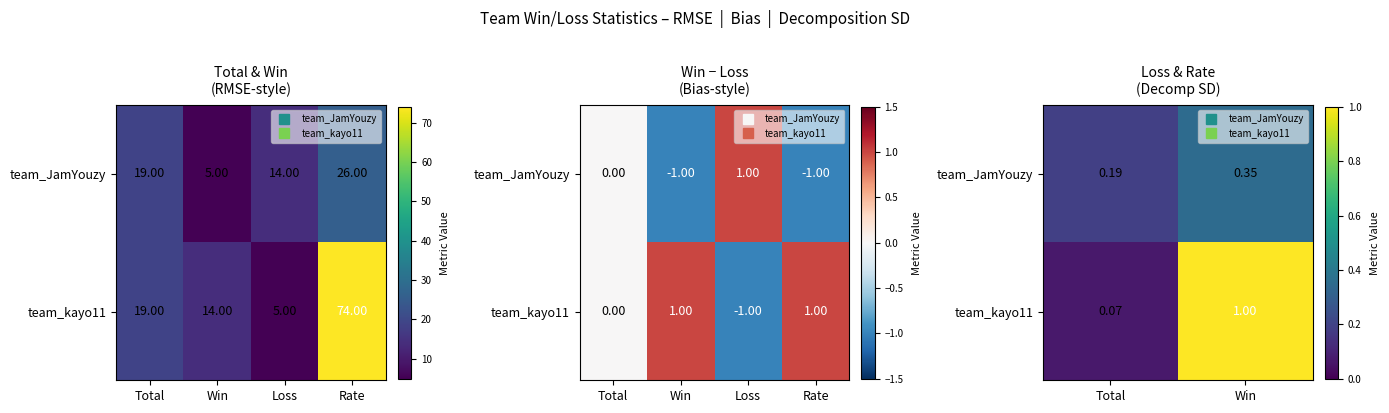

Rank the series by their maximum value, from lowest to highest.

team_JamYouzy, team_kayo11